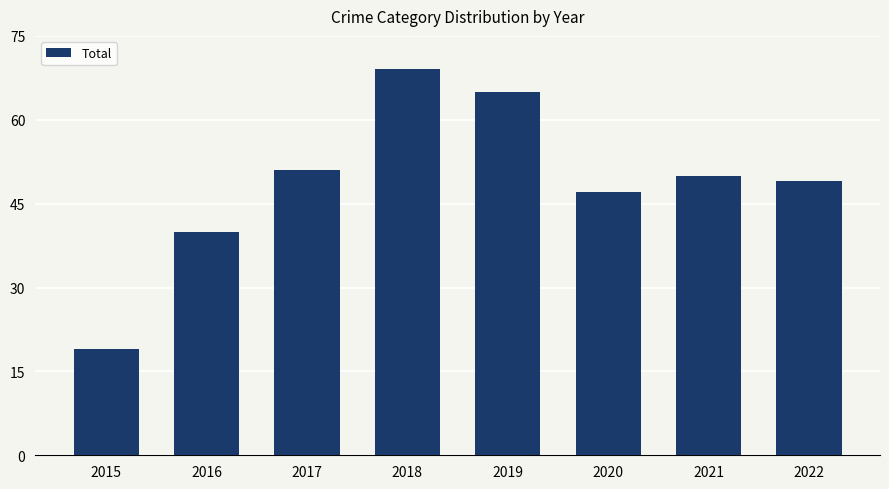

Where does the data first go above 50?

2017